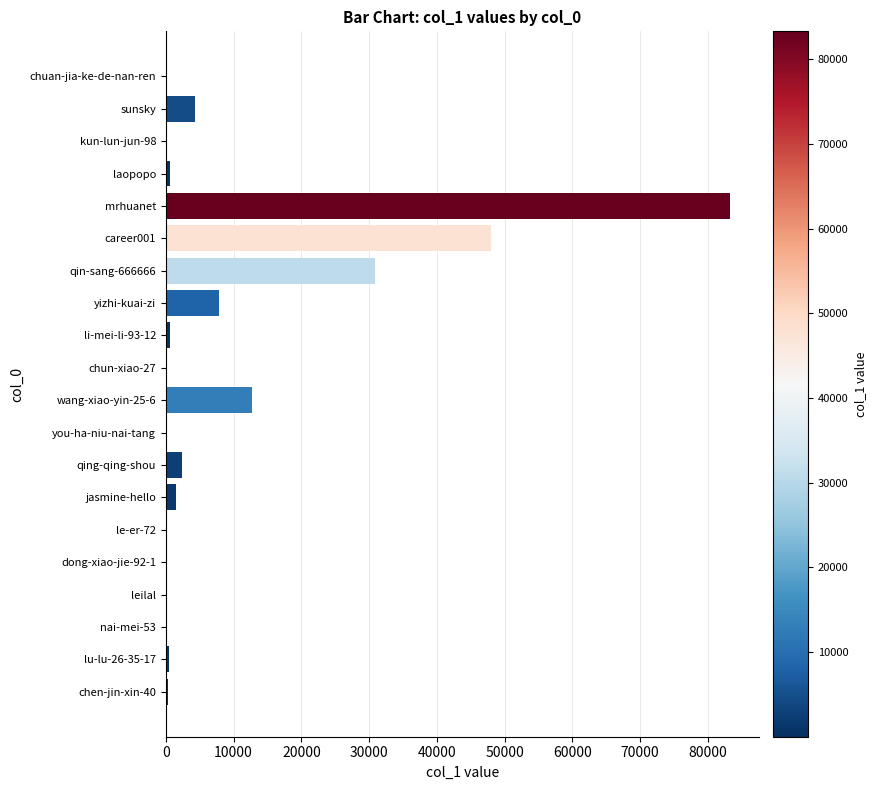

Between yizhi-kuai-zi and qin-sang-666666, which is larger?

qin-sang-666666